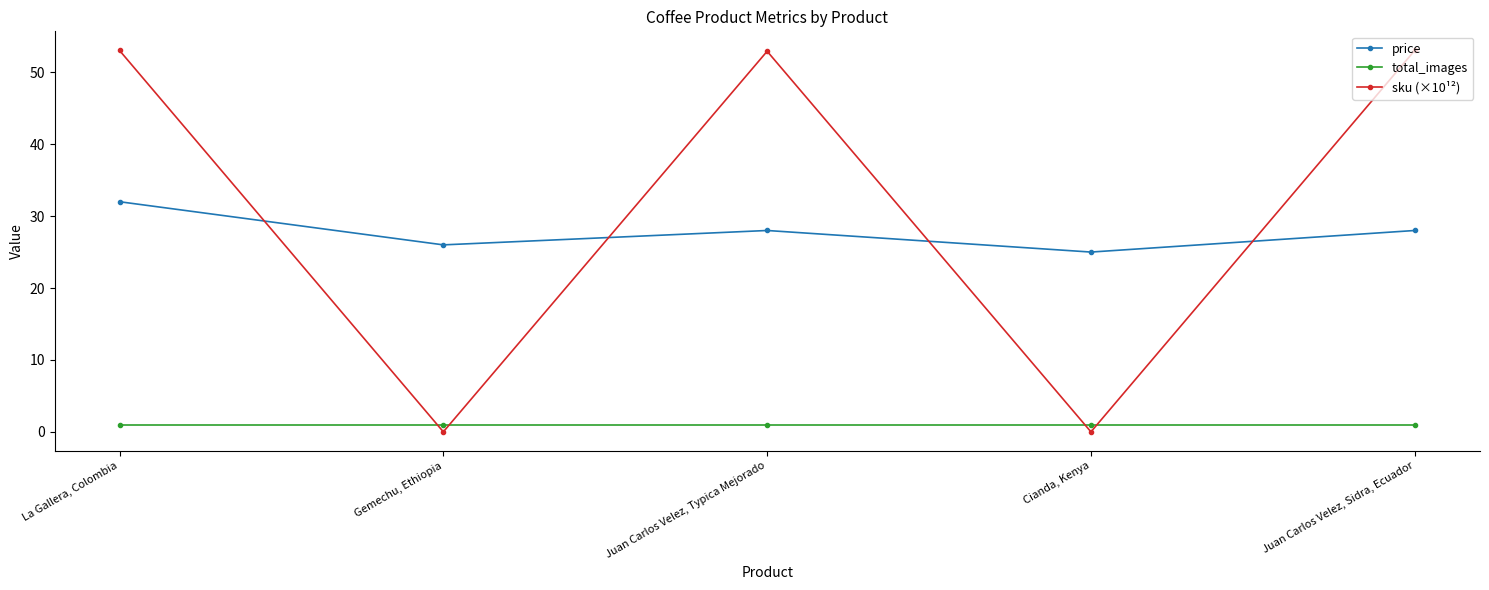

What is the difference between the second highest and second lowest values in the price series?

2.0